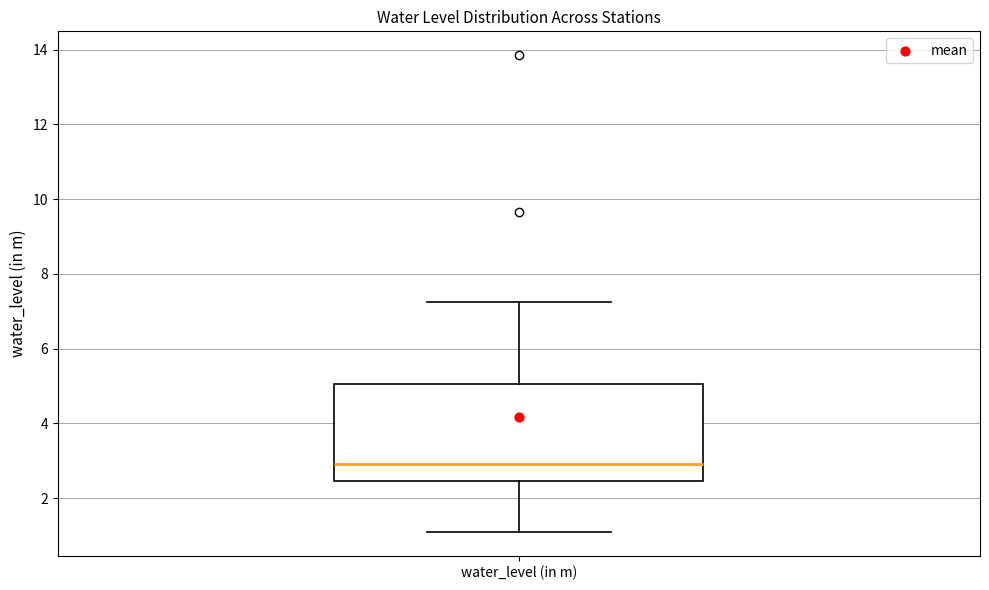

Where is the upper edge of the box for water_level (in m) on the y-axis? The values are not printed on the chart, so give them approximately, as read against the axis.

5.0